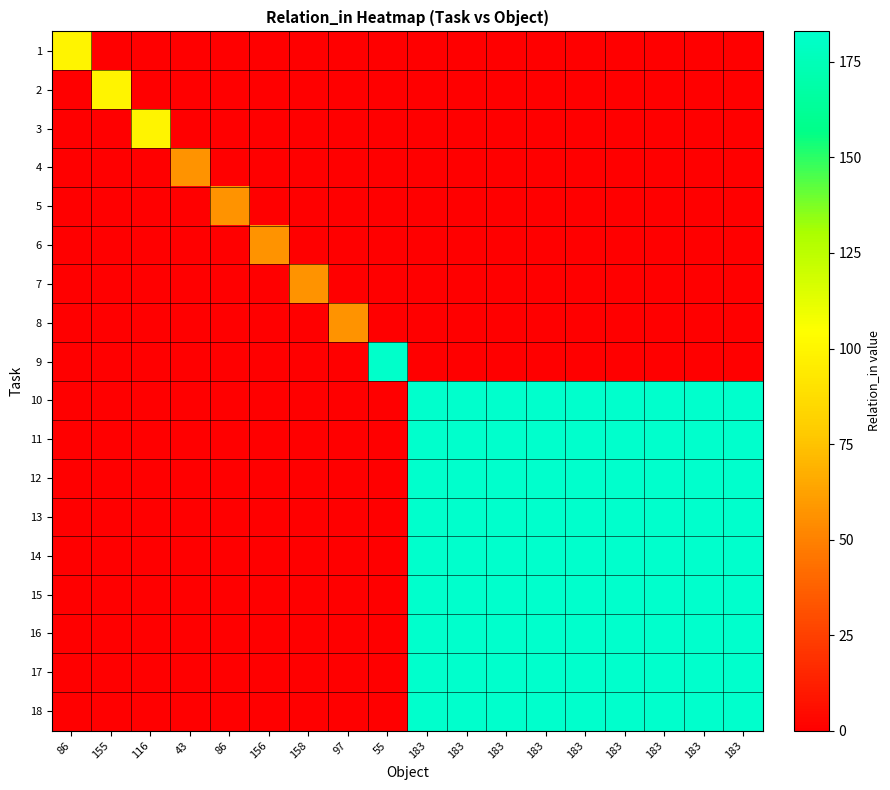

What is the difference between the highest and lowest values at 86?

99